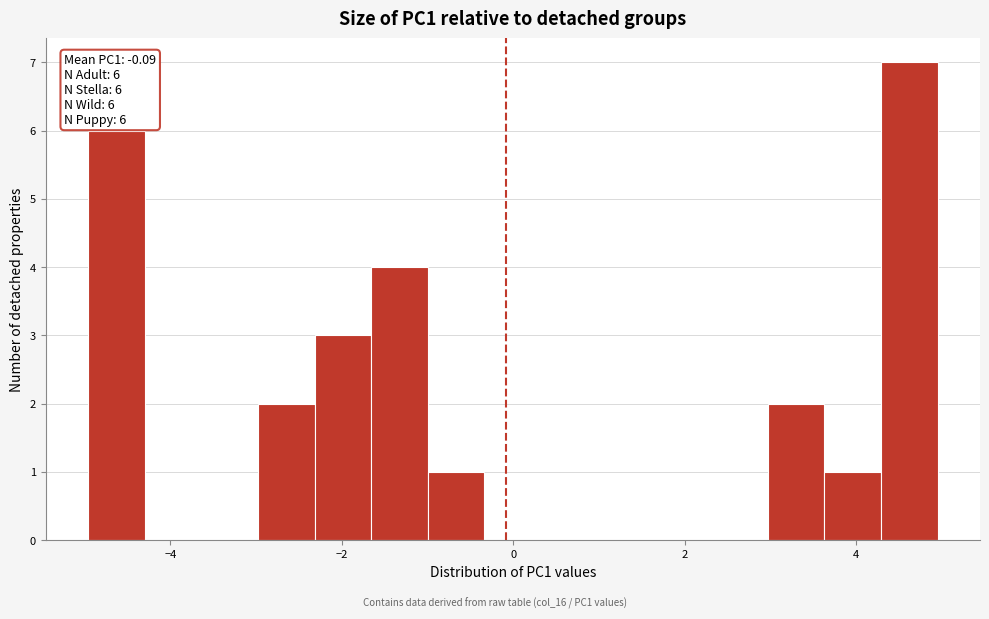

Read against the x-axis, roughly where is the centre of the tallest bar?

4.6